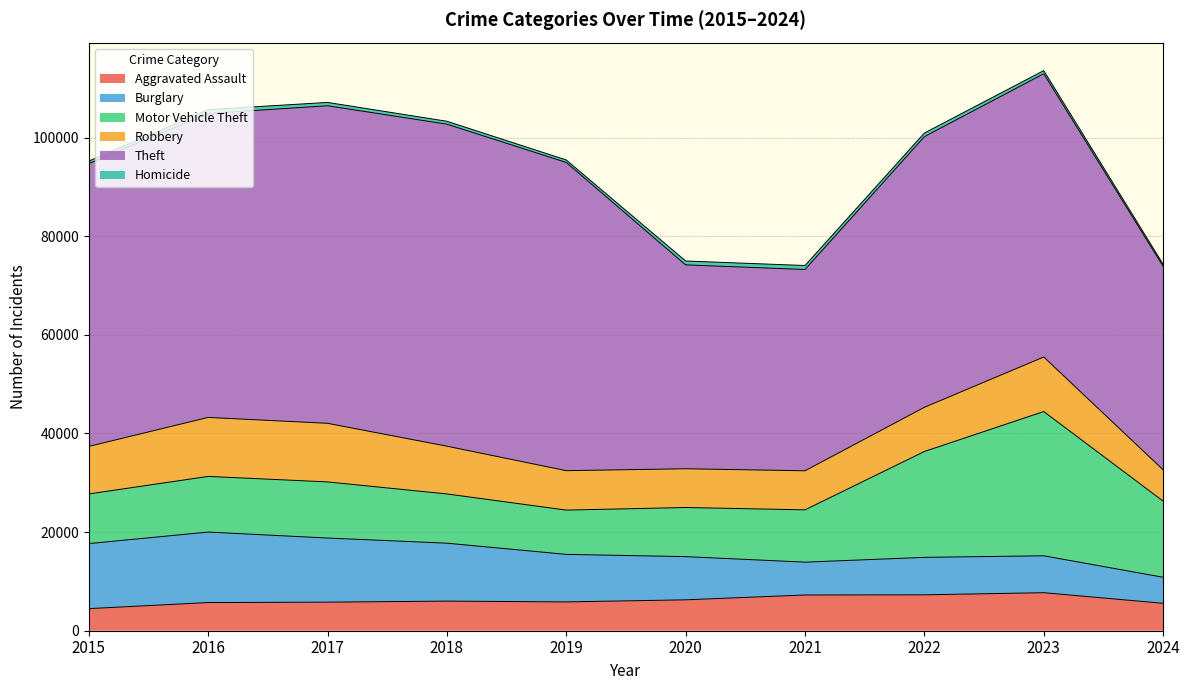

What is the value of the Motor Vehicle Theft point at the 5th from the left?

8977